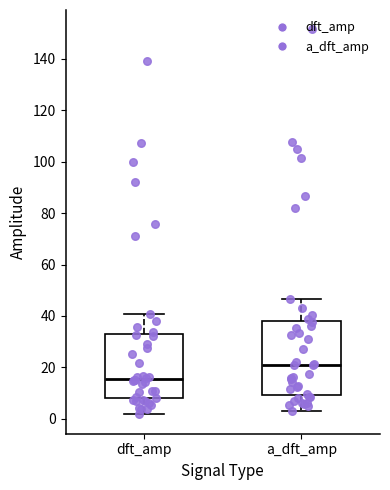

Where is the upper edge of the box for dft_amp on the y-axis? The values are not printed on the chart, so give them approximately, as read against the axis.

32